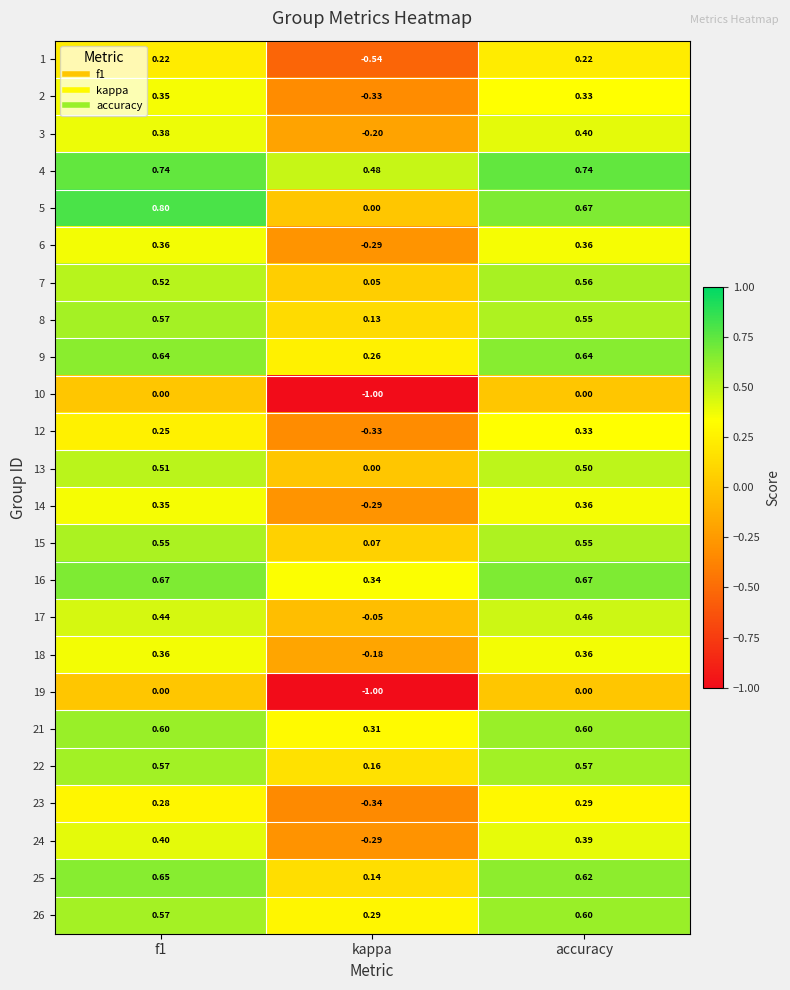

What is the greatest value displayed?

0.8